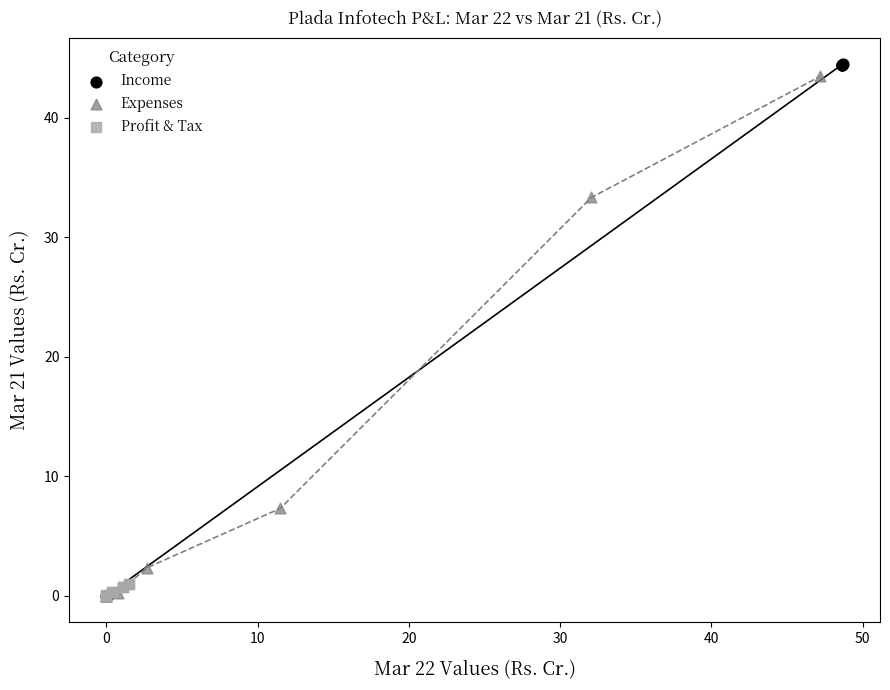

What are all the series names shown in the legend?

Income, Expenses, Profit & Tax